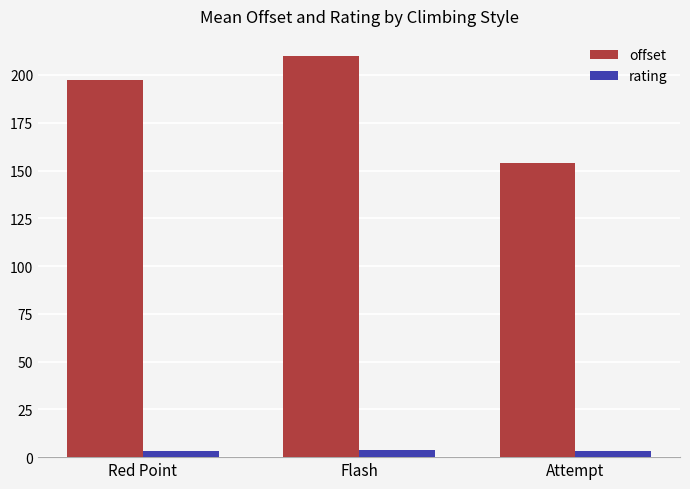

Are the bars horizontal?

No